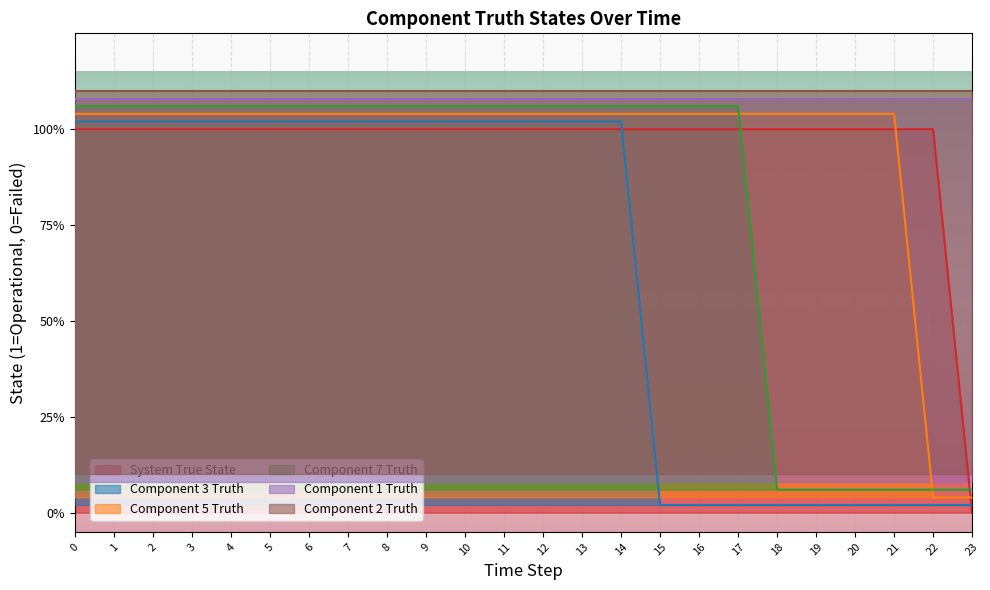

True or false: Component 3 Truth and Component 7 Truth intersect in this chart.

False